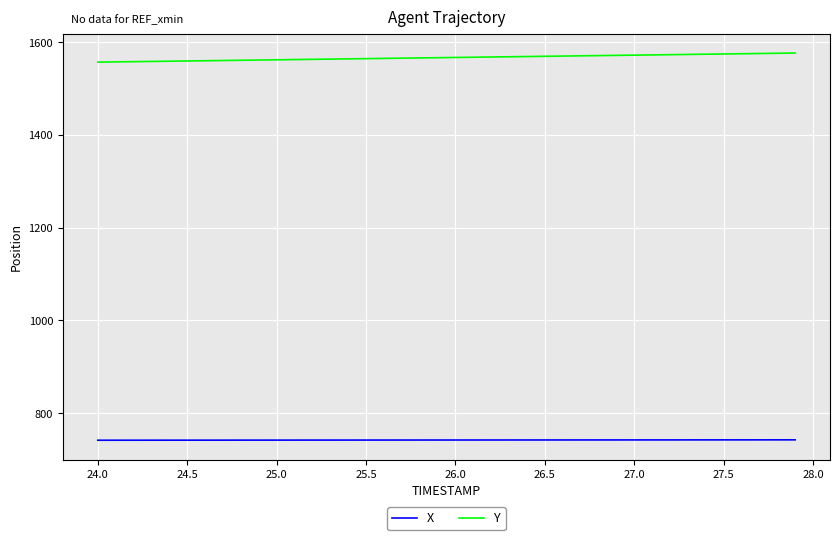

Rank the series by their average value, from lowest to highest.

X, Y